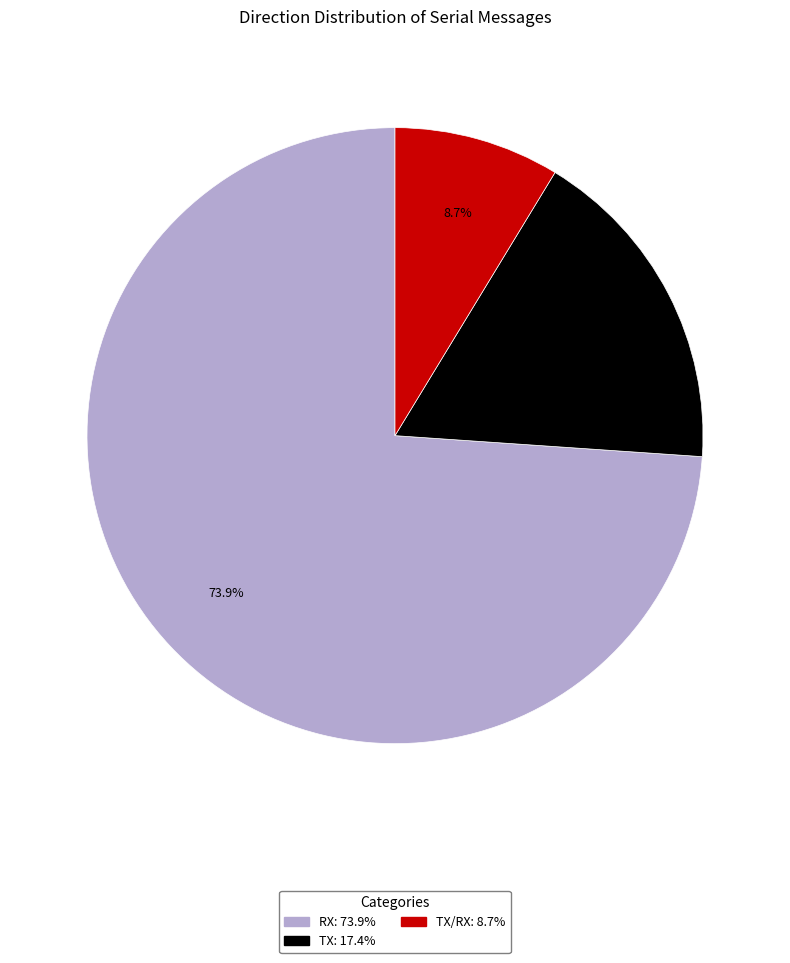

Is there any slice that represents more than half of the pie?

Yes